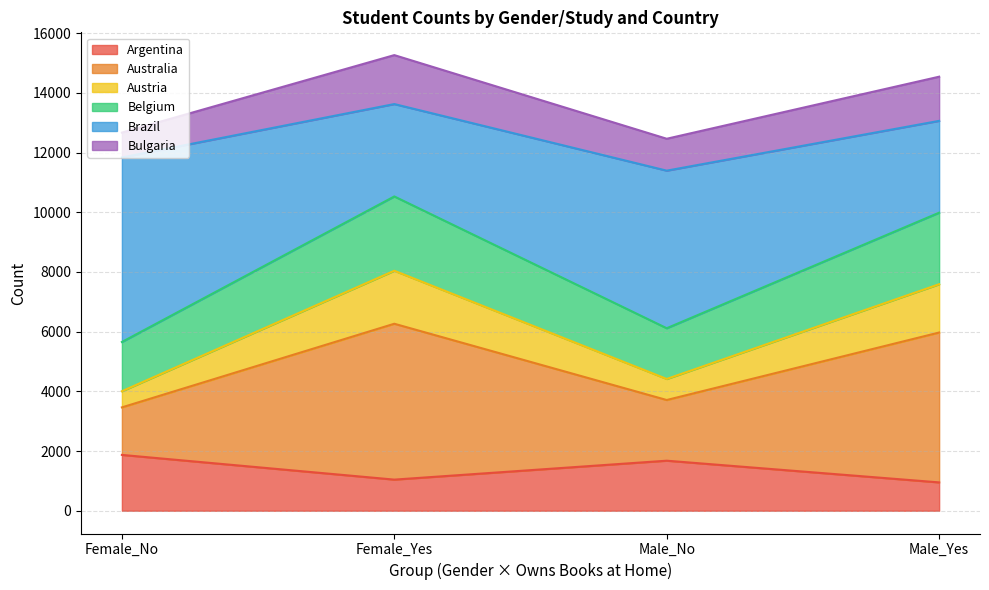

At which category does Belgium reach its first local peak?

Female_Yes